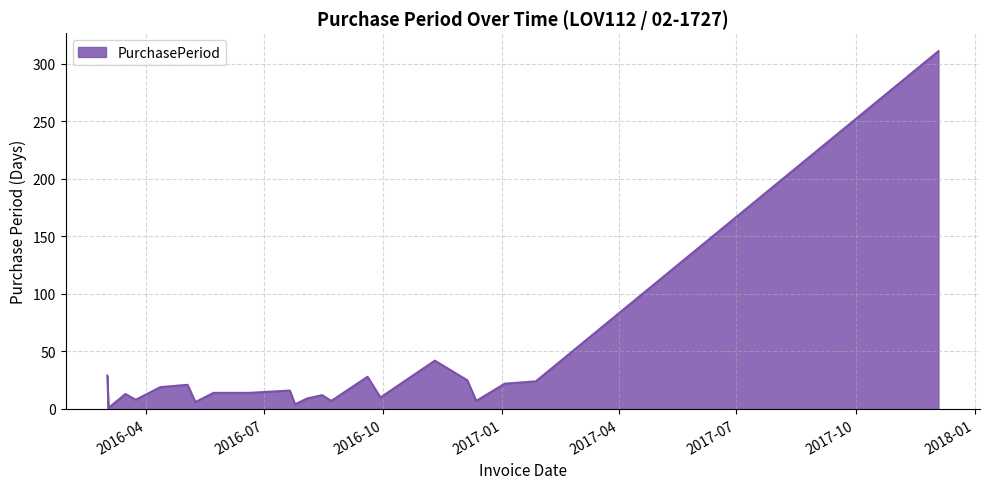

What is the maximum value shown in the chart?

311